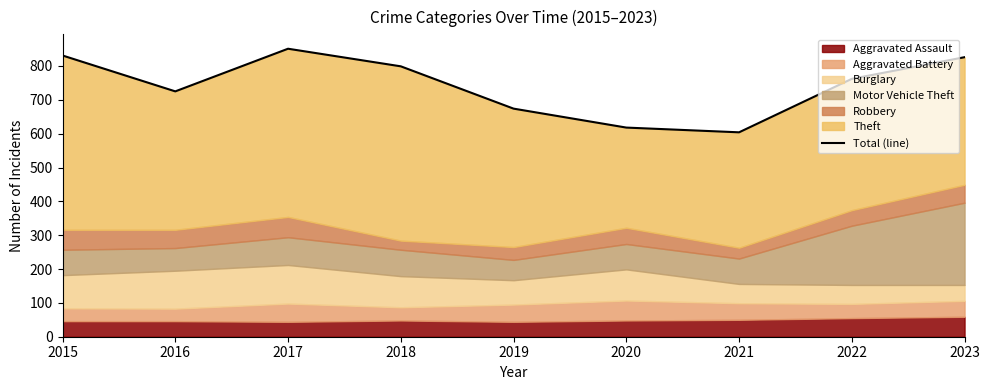

How many points are lower than both their immediate neighbors (excluding endpoints)?

2